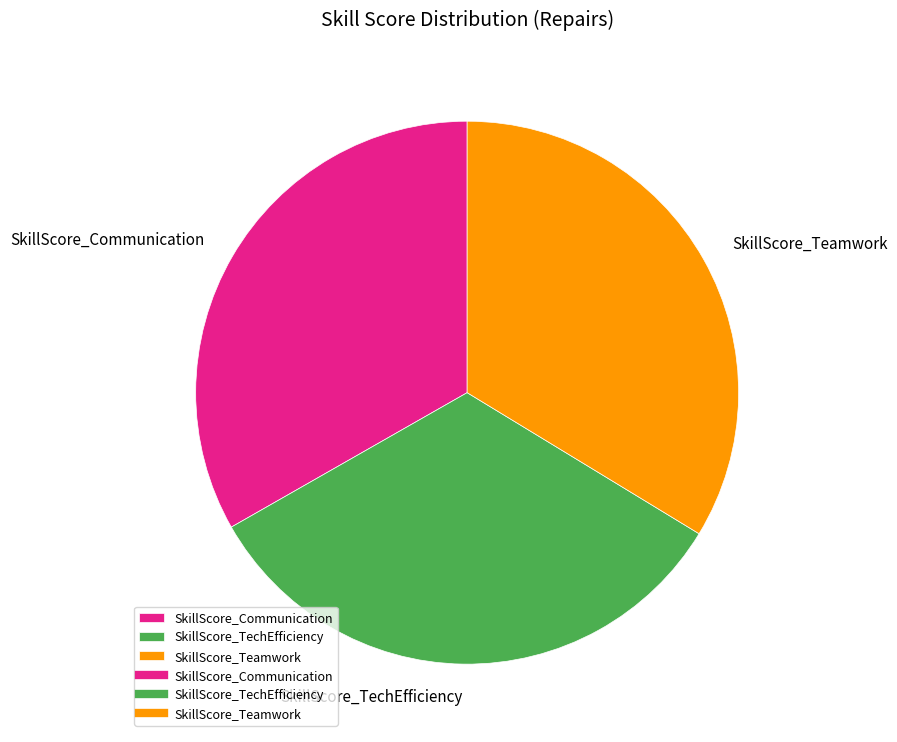

Is it true that SkillScore_Teamwork is 34% of the pie?

True